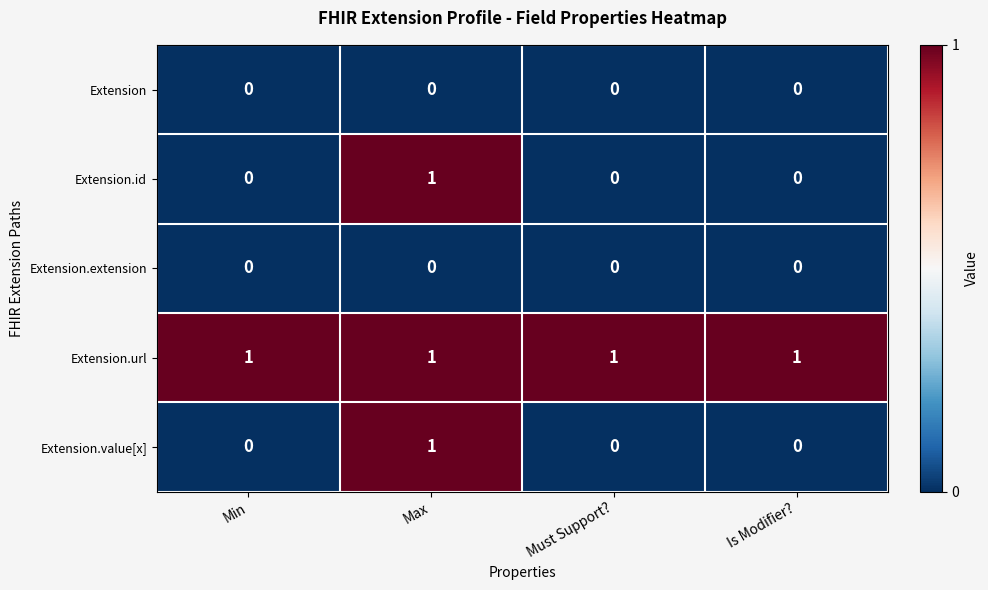

What is the spread (max minus min) of values at Must Support??

1